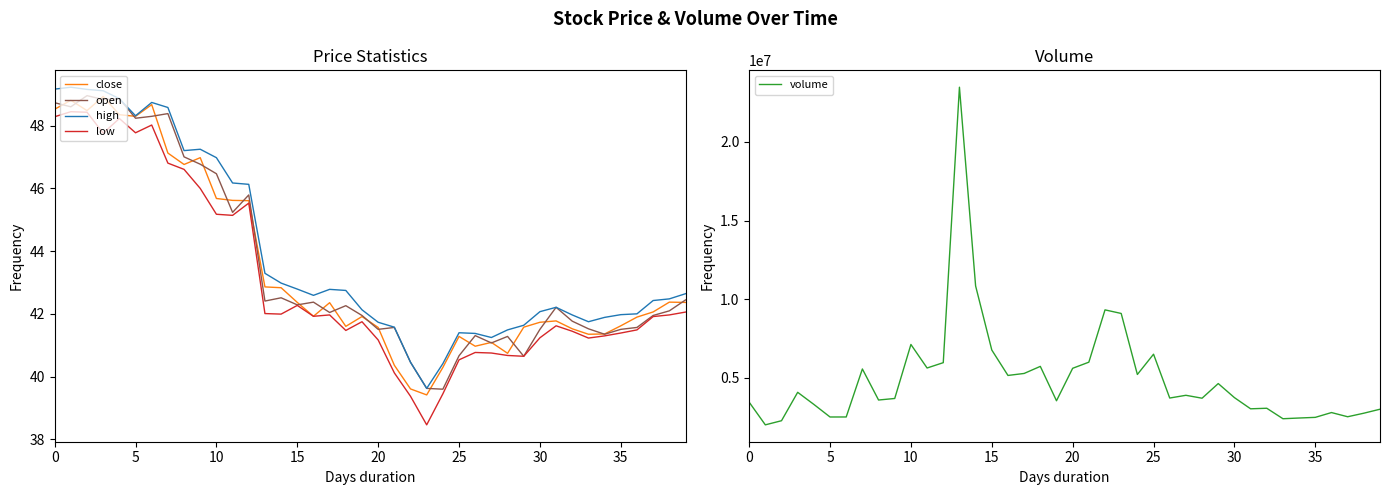

What is the spread (max minus min) of values at 19?

3538051.3